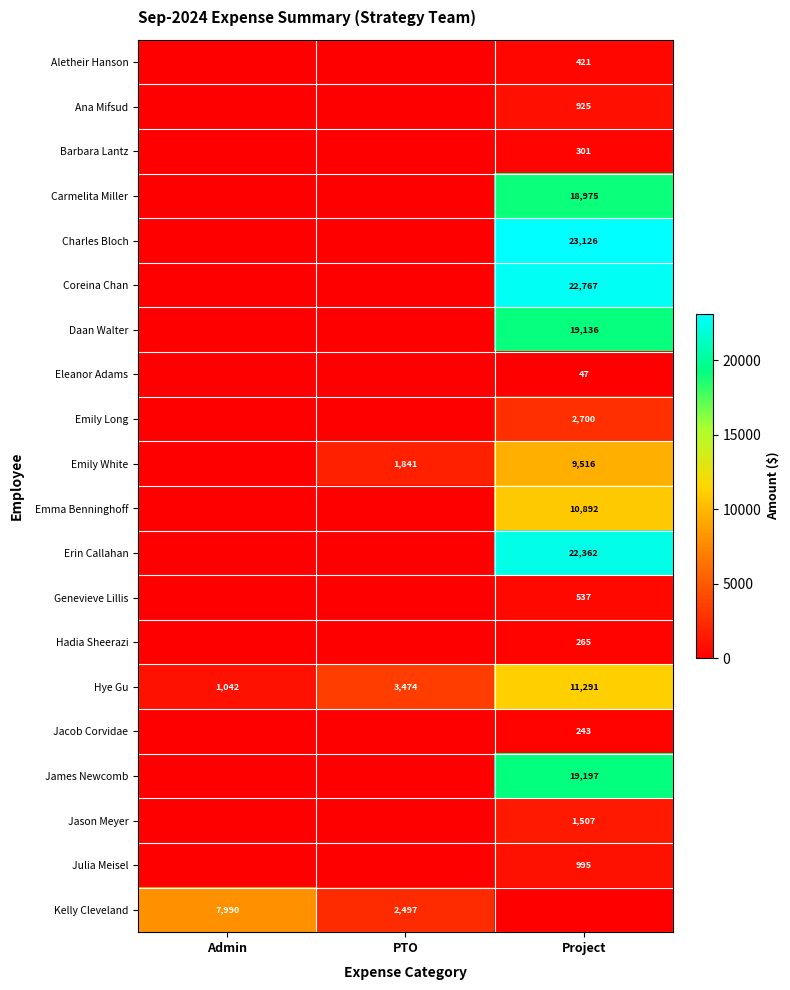

Is it true that Carmelita Miller equals 28844 at Project?

False